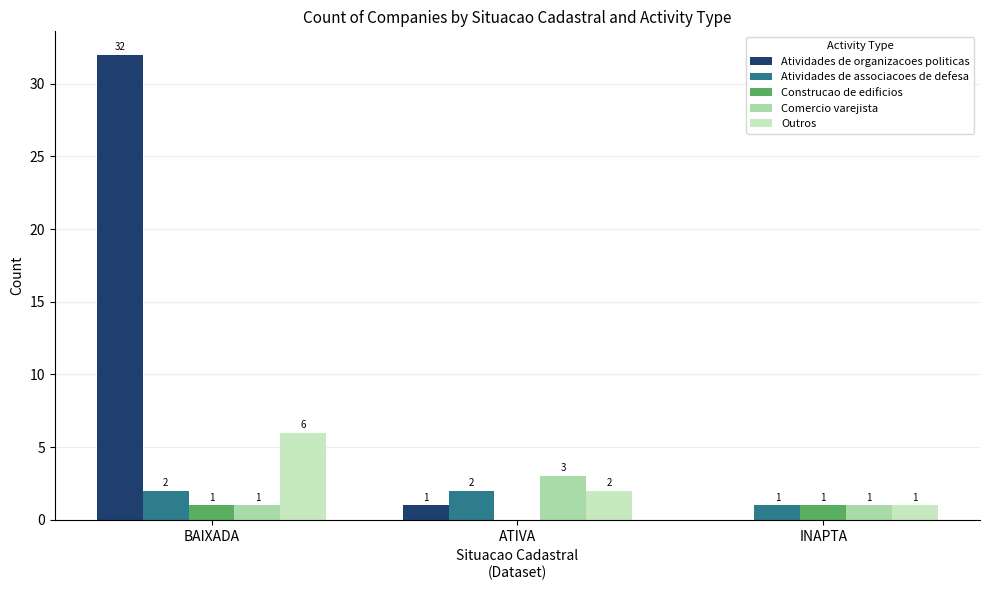

Reading left to right, transcribe all the data shown in this chart.

Atividades de organizacoes politicas: 32	1	0
Atividades de associacoes de defesa: 2	2	1
Construcao de edificios: 1	0	1
Comercio varejista: 1	3	1
Outros: 6	2	1